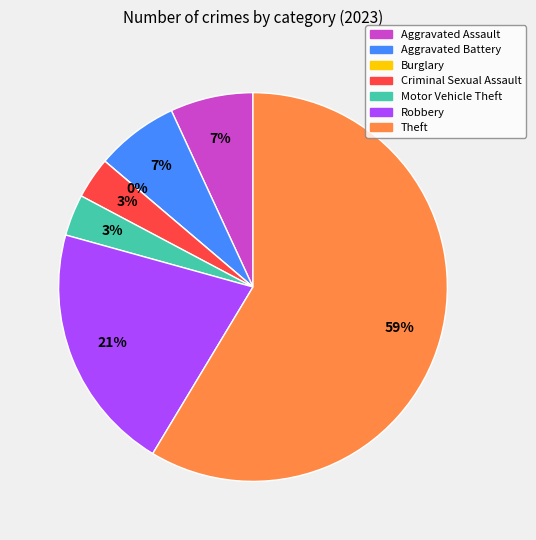

To the nearest percent, what is the combined percentage of Motor Vehicle Theft and Burglary?

3%